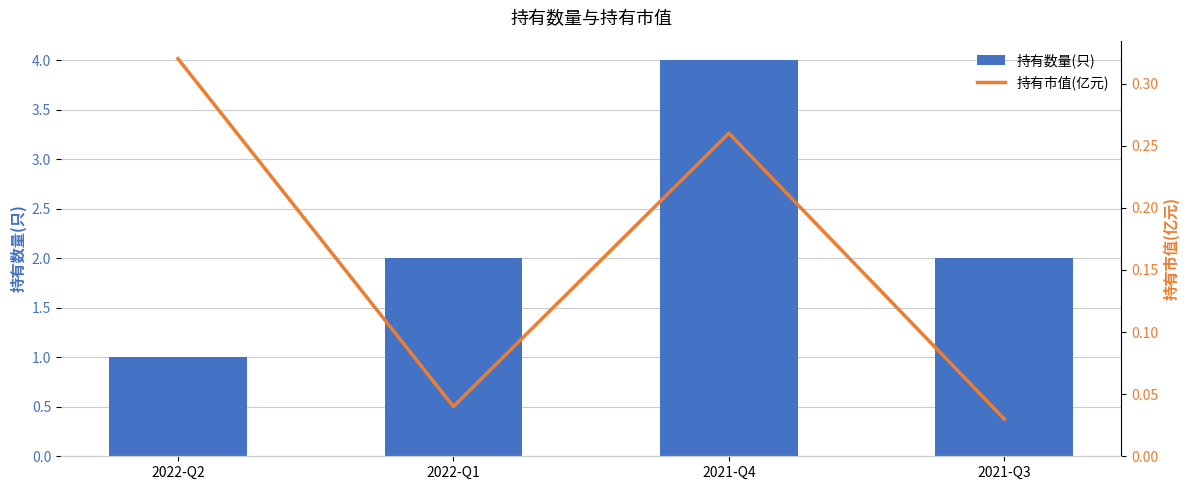

What is the value of the 持有市值(亿元) bar at the 3rd from the left?

0.3